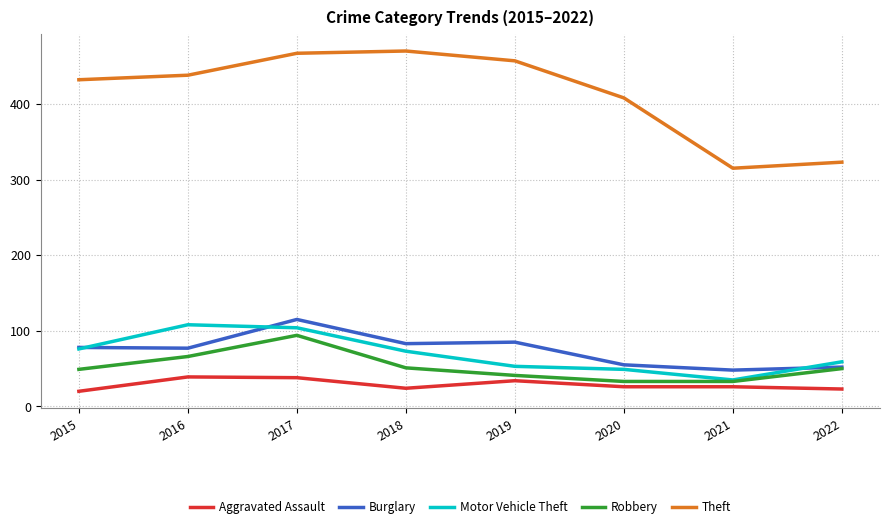

List the series in order of their peak value, highest first.

Theft, Burglary, Motor Vehicle Theft, Robbery, Aggravated Assault